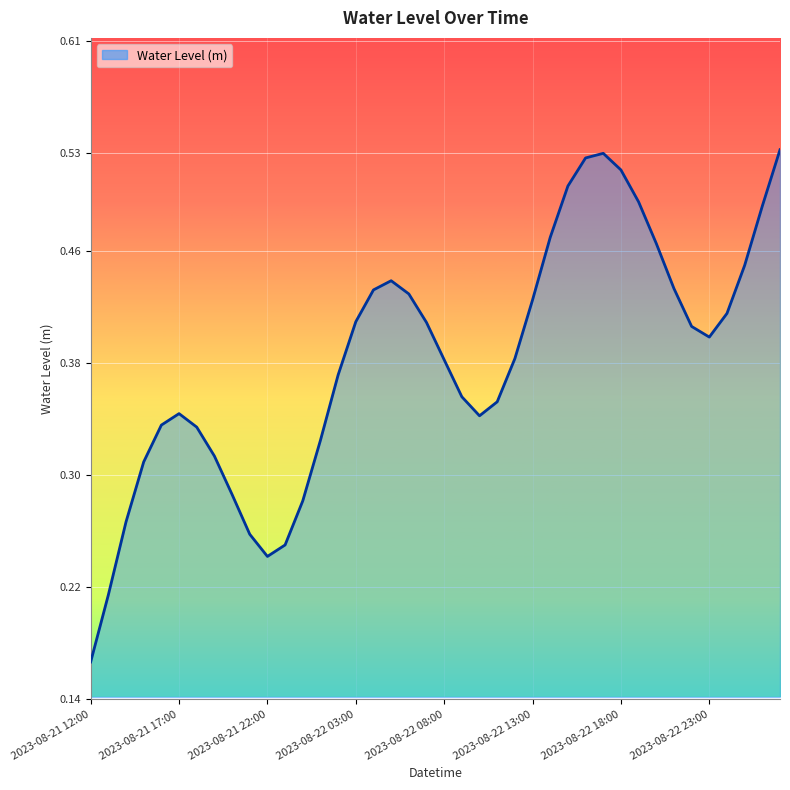

What is the label of the 2nd point from the left?

2023-08-21 13:00